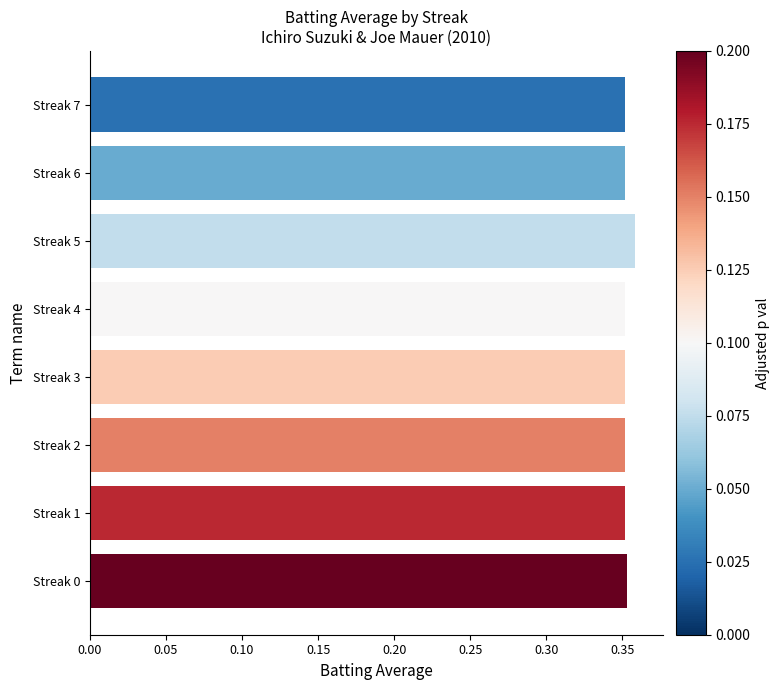

Count the values in the range 0 to 1.

8